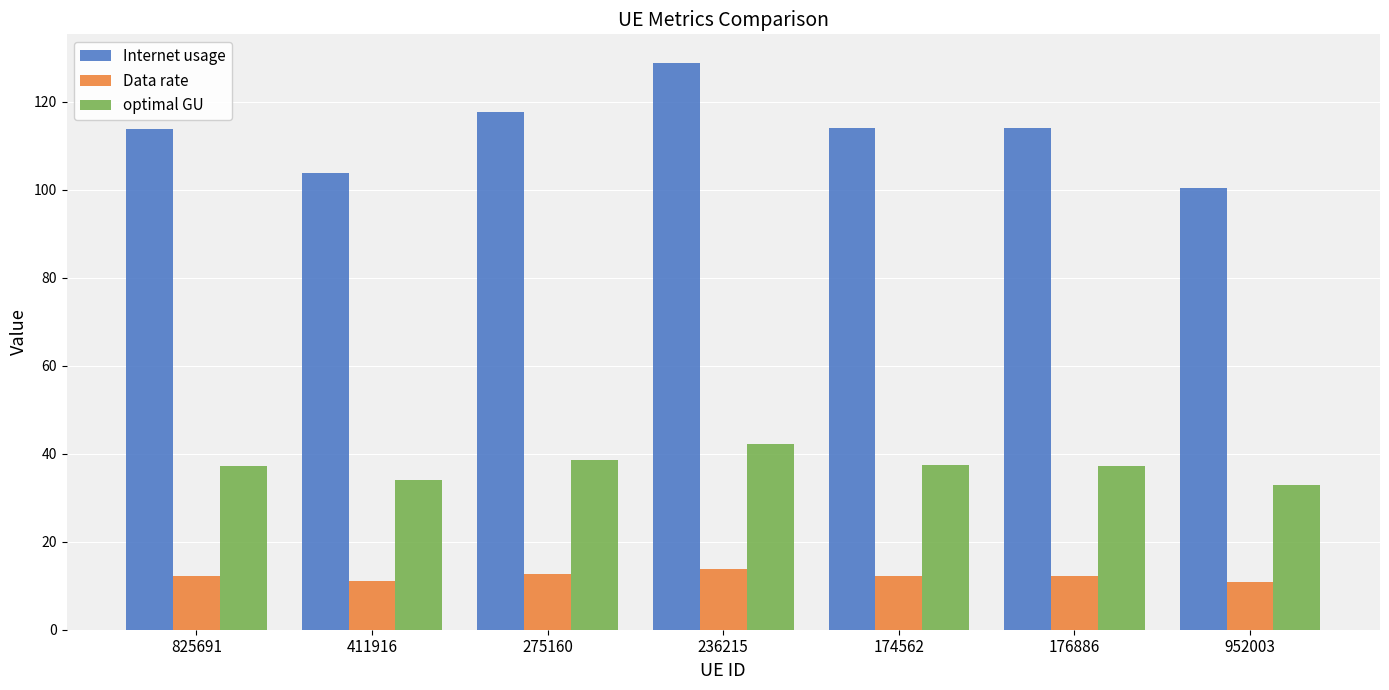

What is the sum of the Internet usage values at 236215 and 275160?

246.7